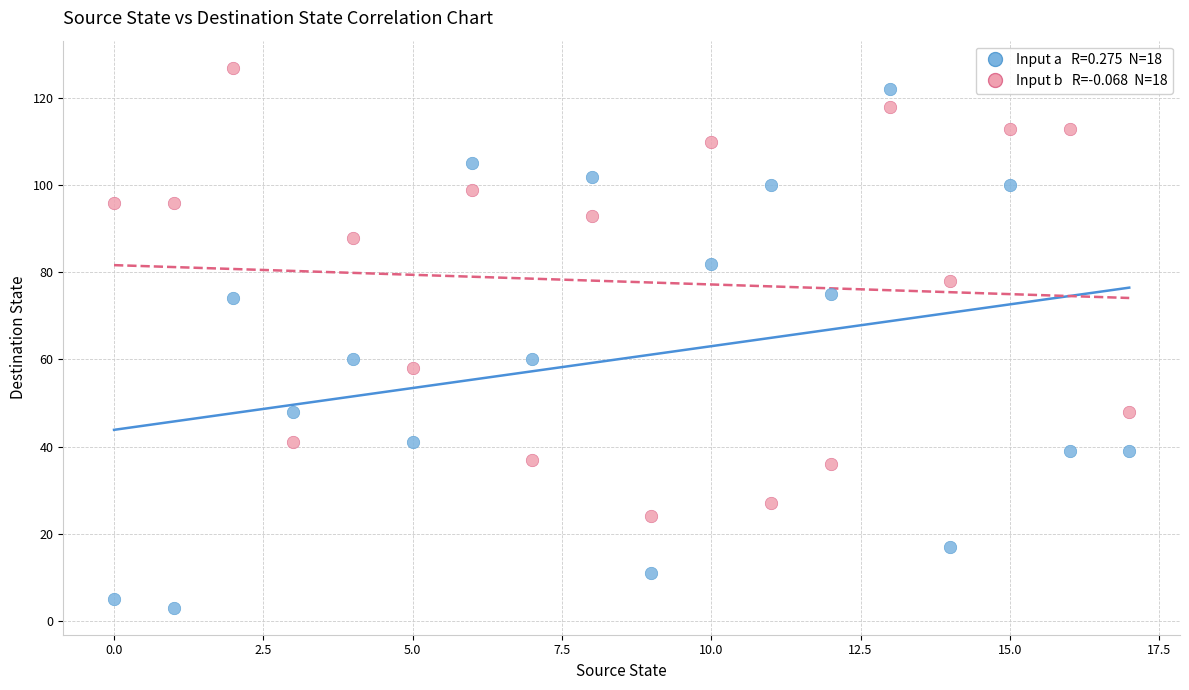

How many data points are displayed?

36